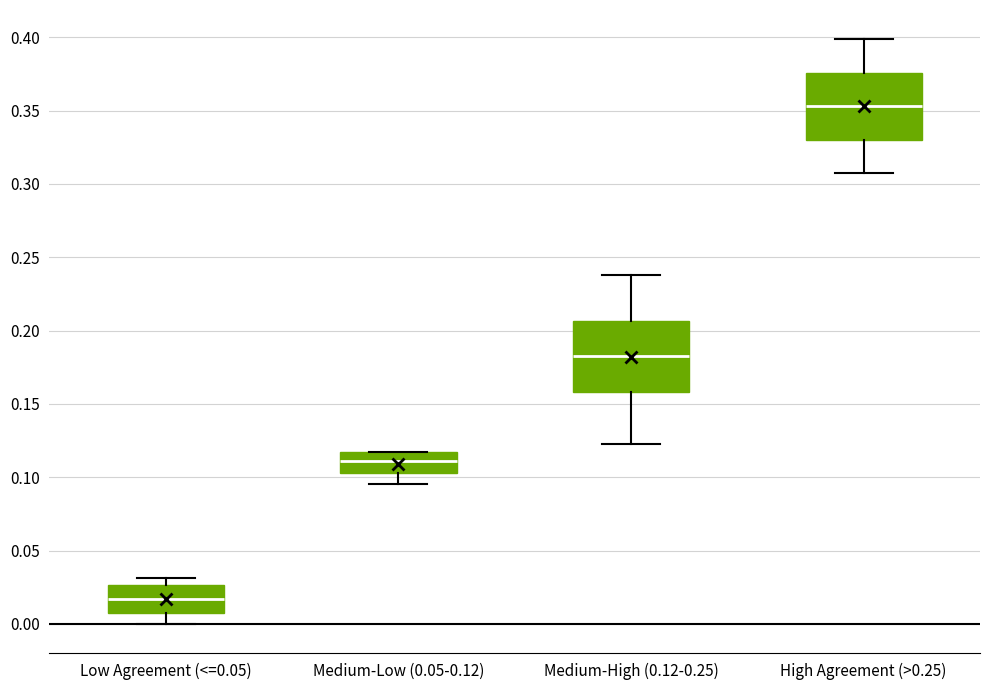

Reading left to right, transcribe this box plot: for each box, give where its median line is, the range the box spans, and where its two whiskers end, as read against the y-axis. The values are not printed on the chart, so give them approximately, as read against the axis.

Low Agreement (<=0.05): median 0.015, box 0.005 to 0.025, whiskers 0.000 to 0.030
Medium-Low (0.05-0.12): median 0.110, box 0.105 to 0.115, whiskers 0.095 to 0.115
Medium-High (0.12-0.25): median 0.185, box 0.160 to 0.205, whiskers 0.125 to 0.240
High Agreement (>0.25): median 0.355, box 0.330 to 0.375, whiskers 0.305 to 0.400